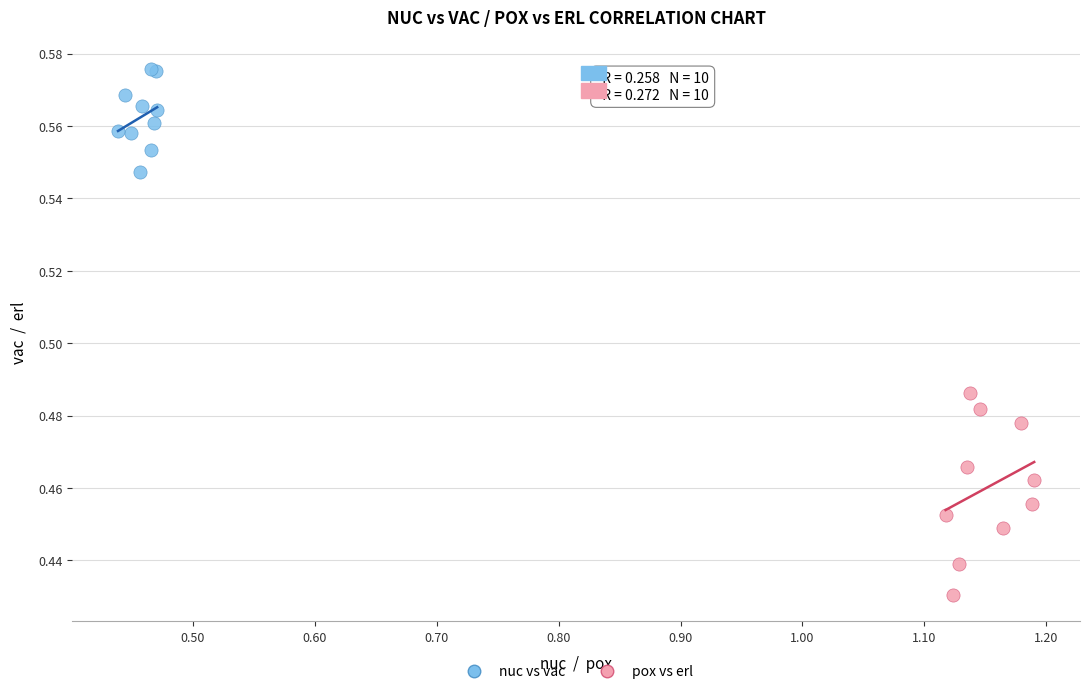

Which series contains the lowest Y value?

pox vs erl